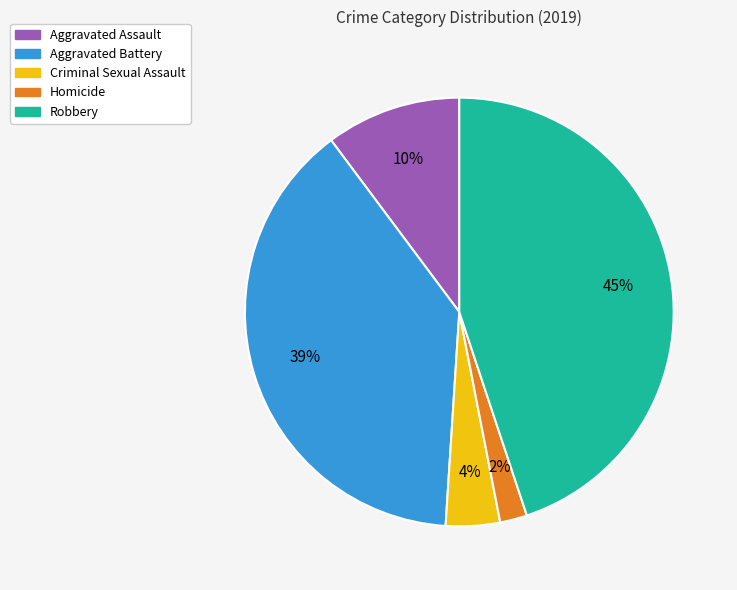

What percentage is the Aggravated Assault slice, to the nearest percent?

10%